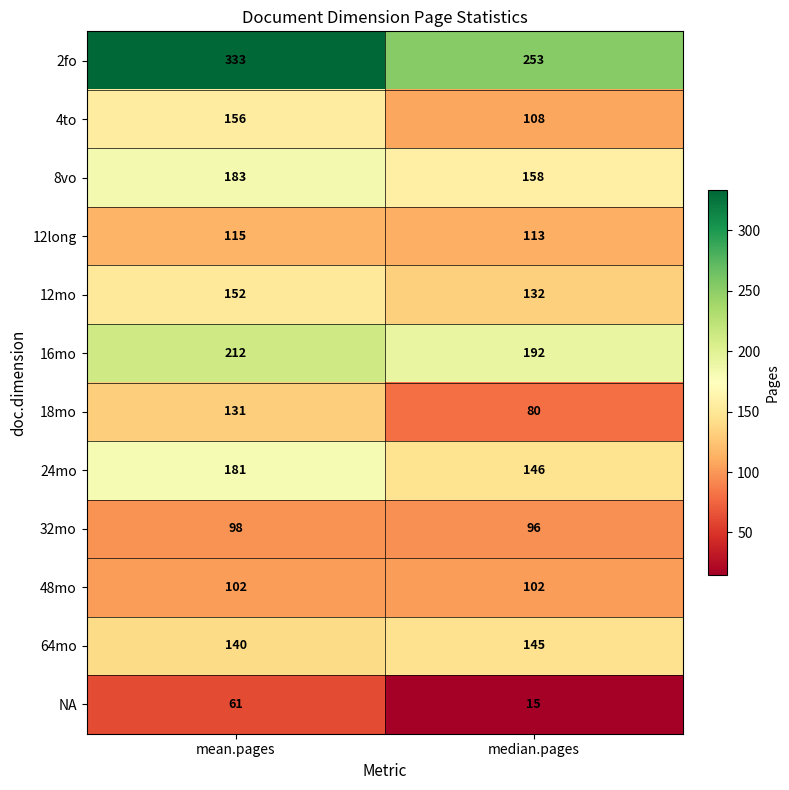

What is the spread (max minus min) of values at median.pages?

238